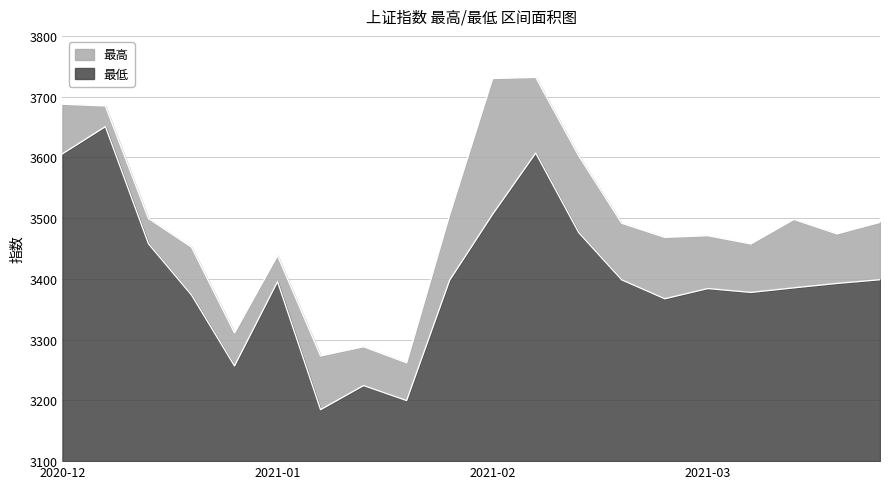

Which series has the largest total across all categories?

最高